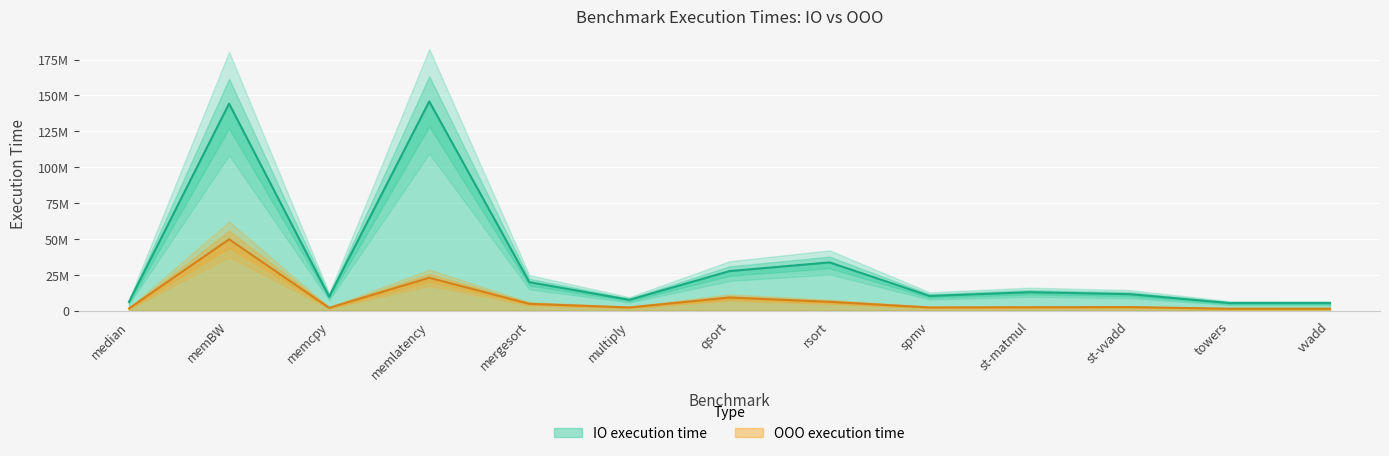

What is the sum of all OOO execution time values?

107964730